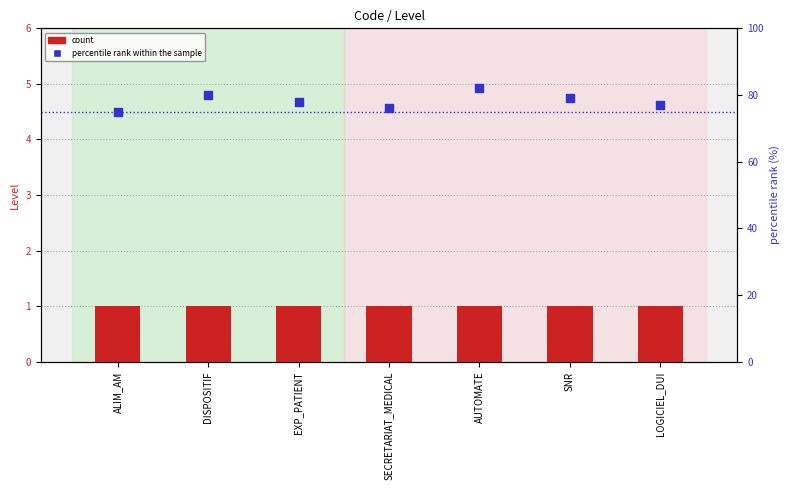

What are all the series names shown in the legend?

count, percentile rank within the sample